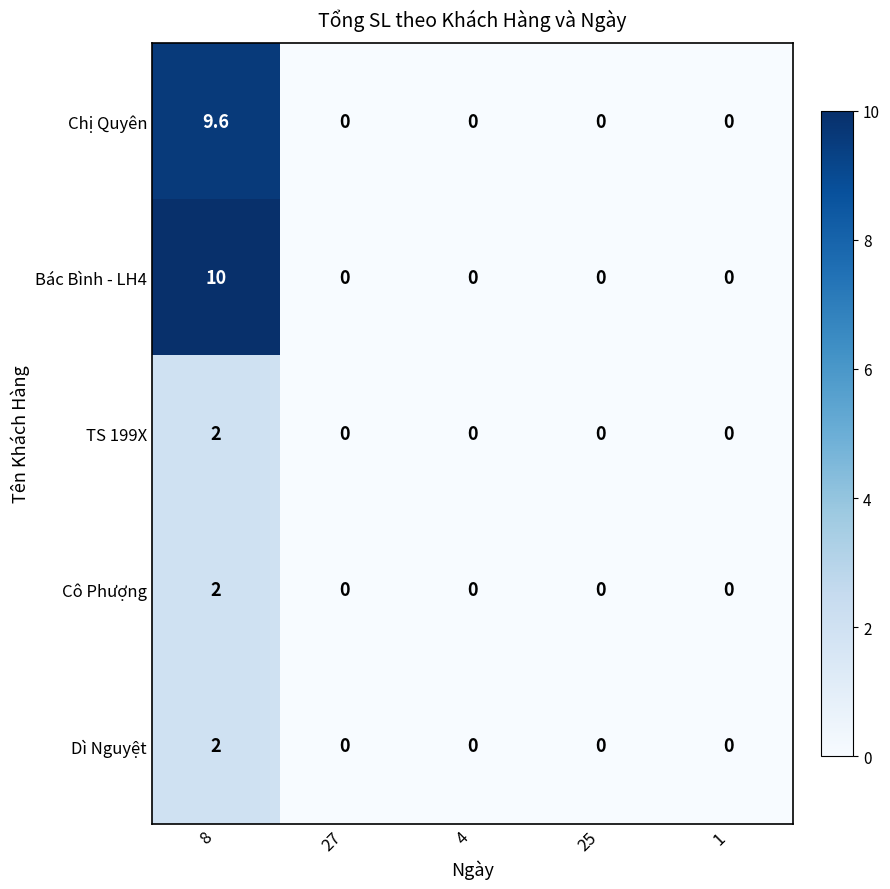

The value of TS 199X at 27 is -0.9. True or false?

False